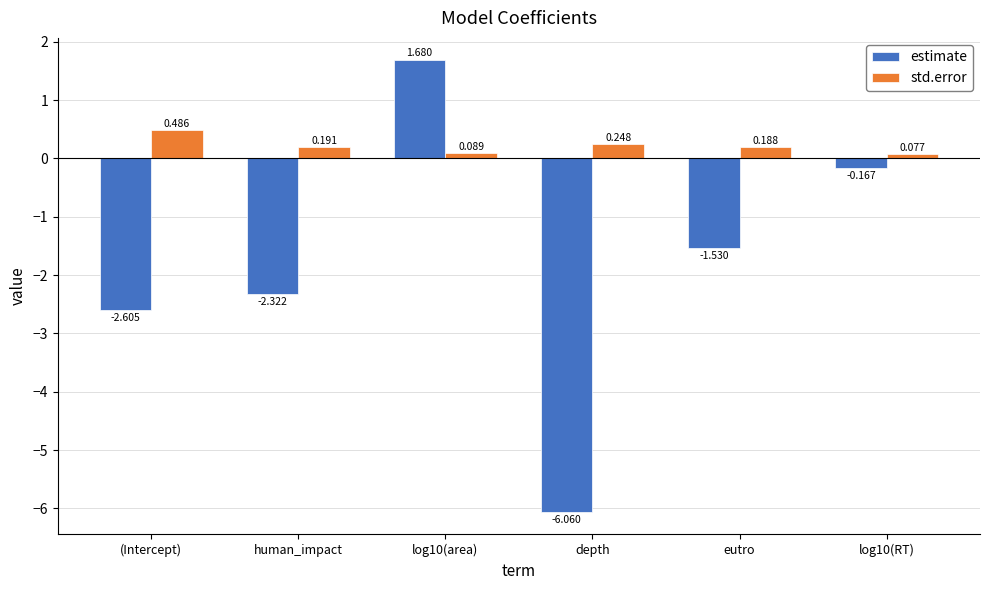

List the series in order of their overall mean, lowest first.

estimate, std.error